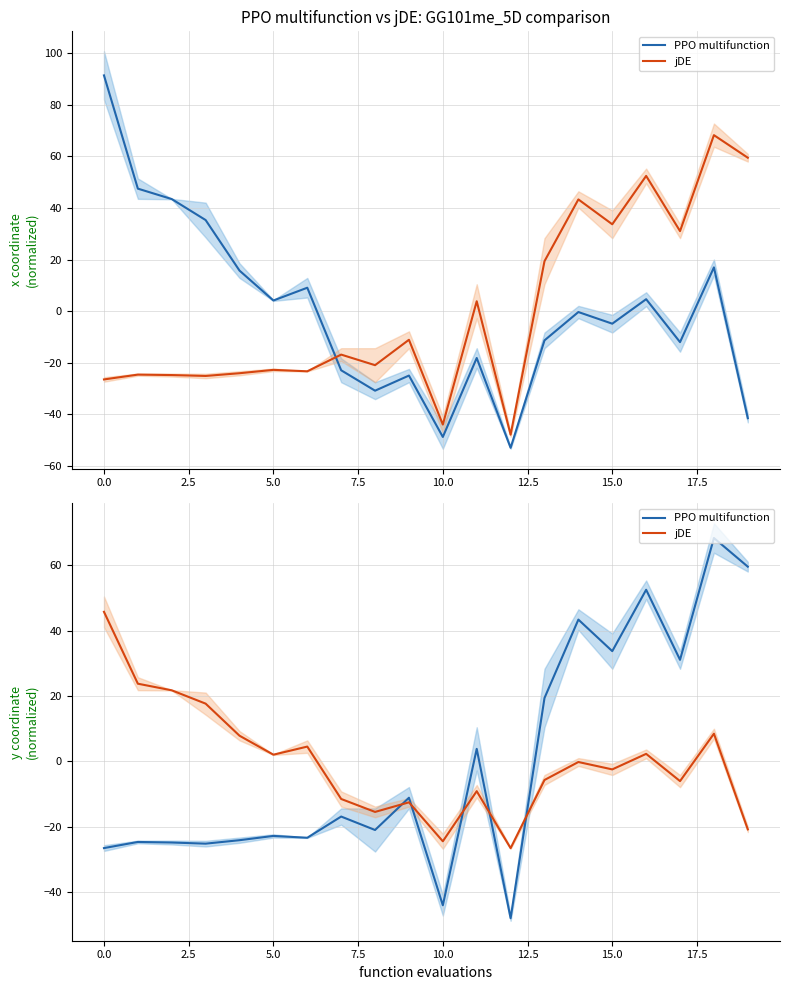

The value of jDE at 2.5 is 37.7. True or false?

False